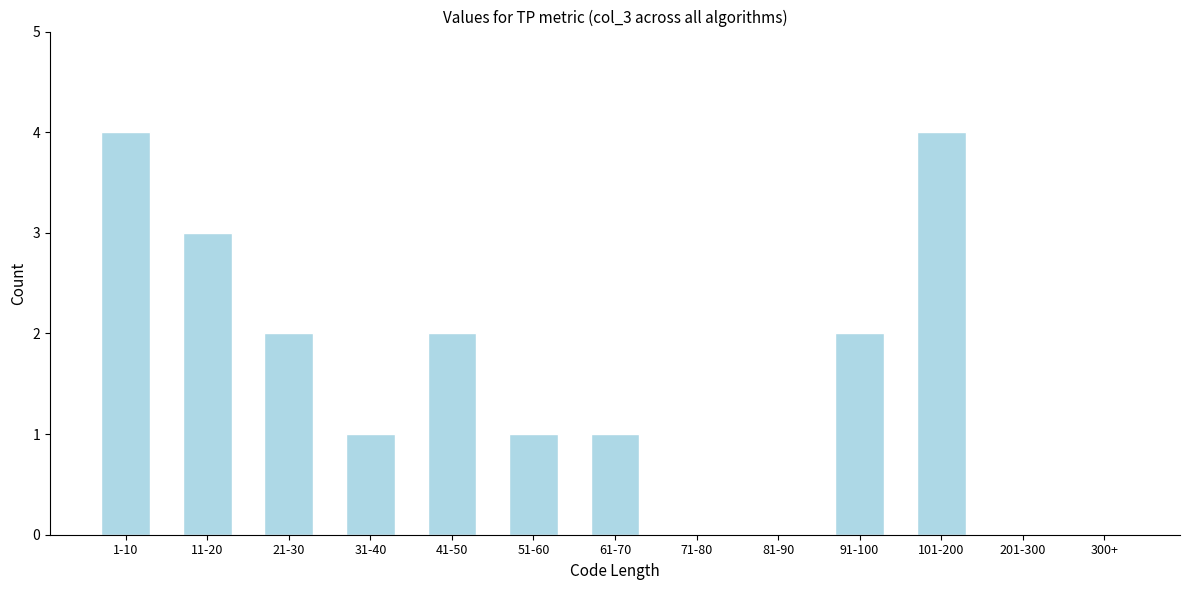

Reading right to left, list all the values displayed in this chart.

300+=0	201-300=0	101-200=4	91-100=2	81-90=0	71-80=0	61-70=1	51-60=1	41-50=2	31-40=1	21-30=2	11-20=3	1-10=4